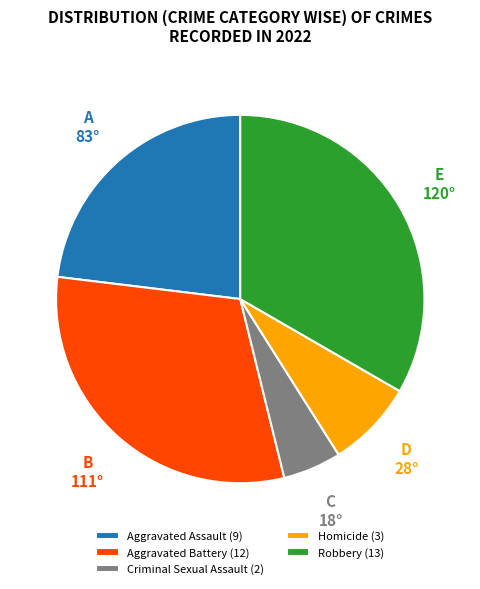

What is the smallest slice in the pie chart?

Criminal Sexual Assault